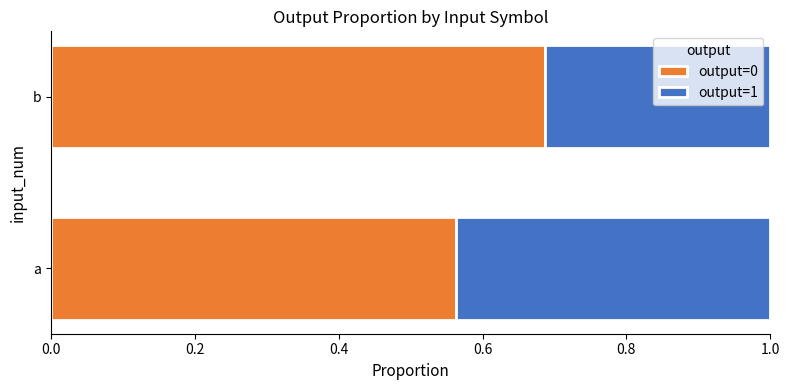

Which category has the highest value in the output=0 series?

b